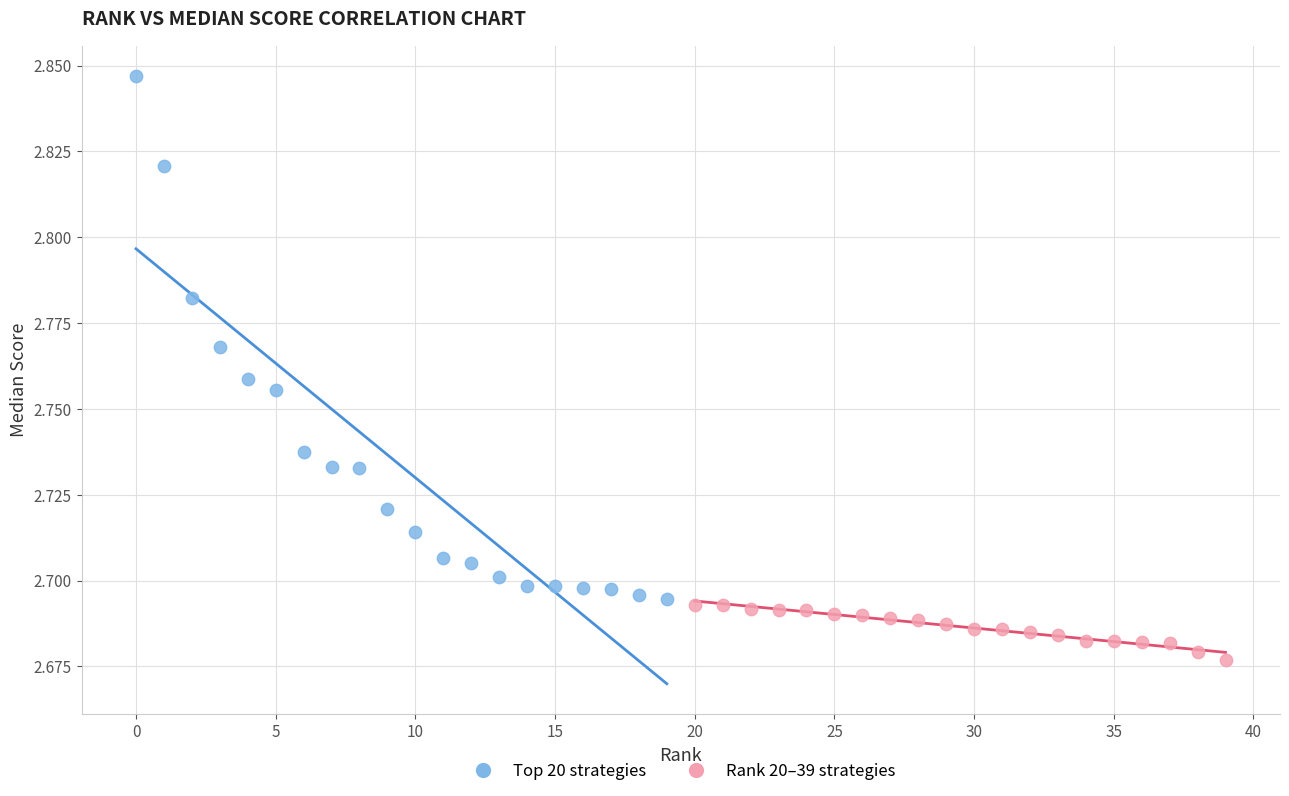

Which series reaches the minimum Y coordinate?

Rank 20–39 strategies